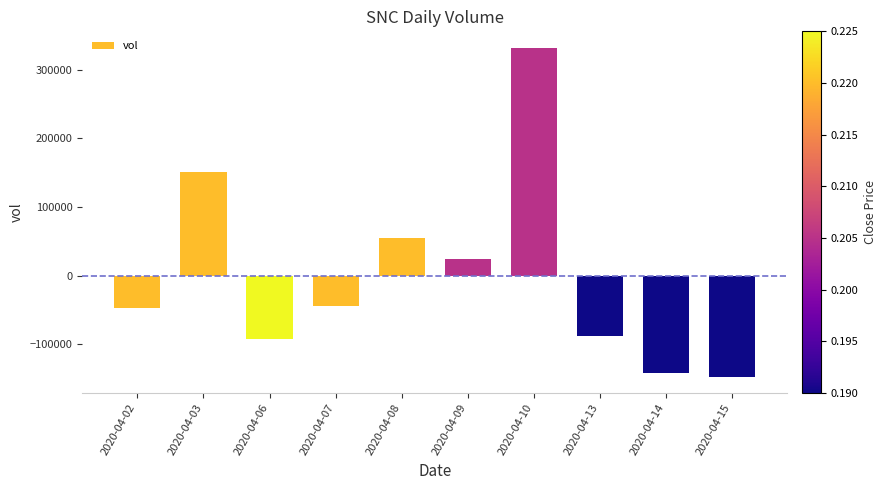

What is the value of the 5th bar from the left?

55050